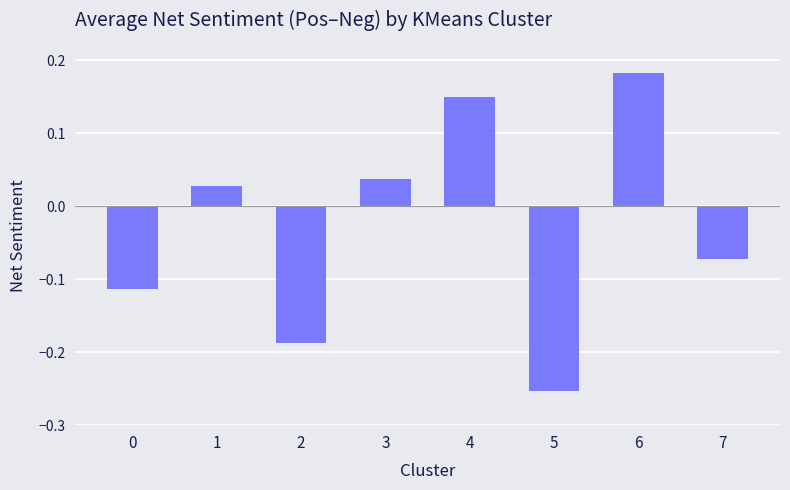

What is the difference between the second highest and minimum values?

0.4